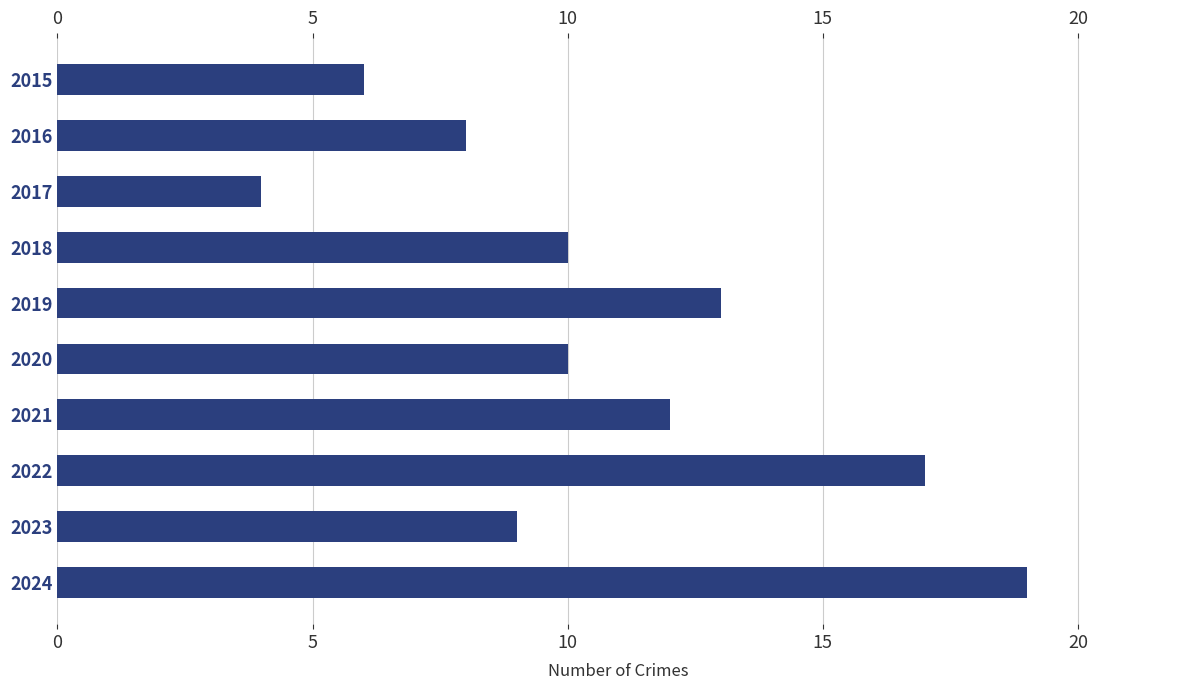

Are the bars horizontal?

Yes